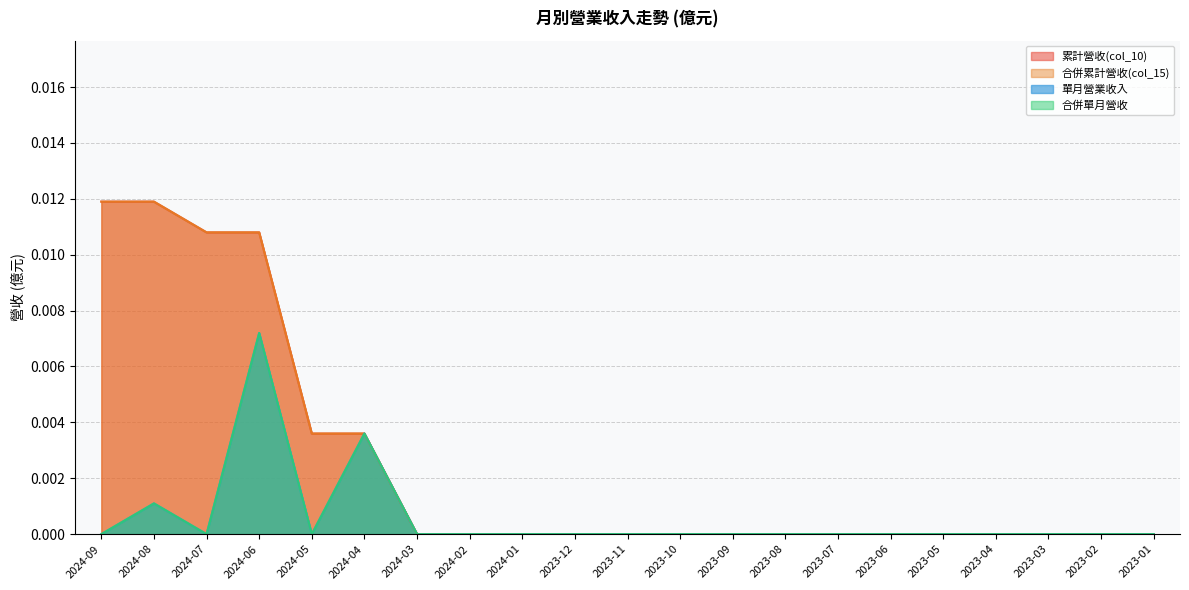

At which category is the sum across all series the highest?

2024-06